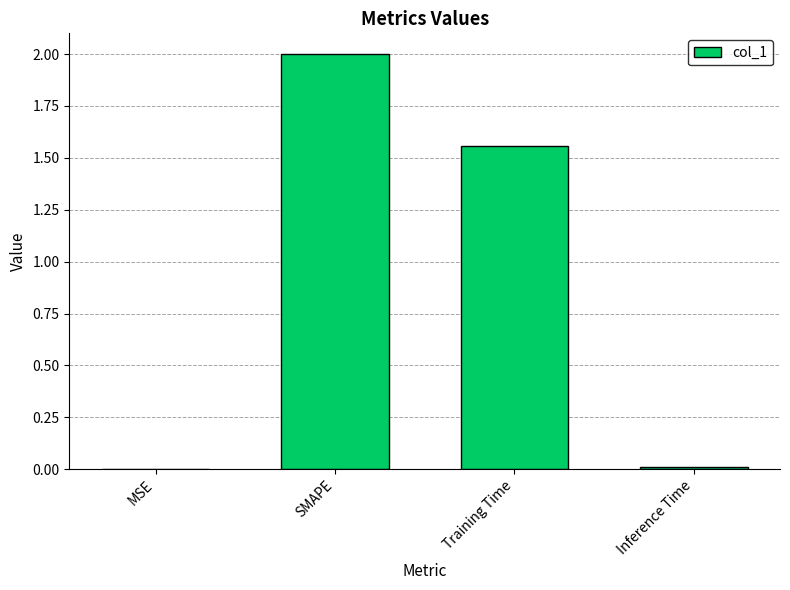

Which has a higher value, Training Time or Inference Time?

Training Time